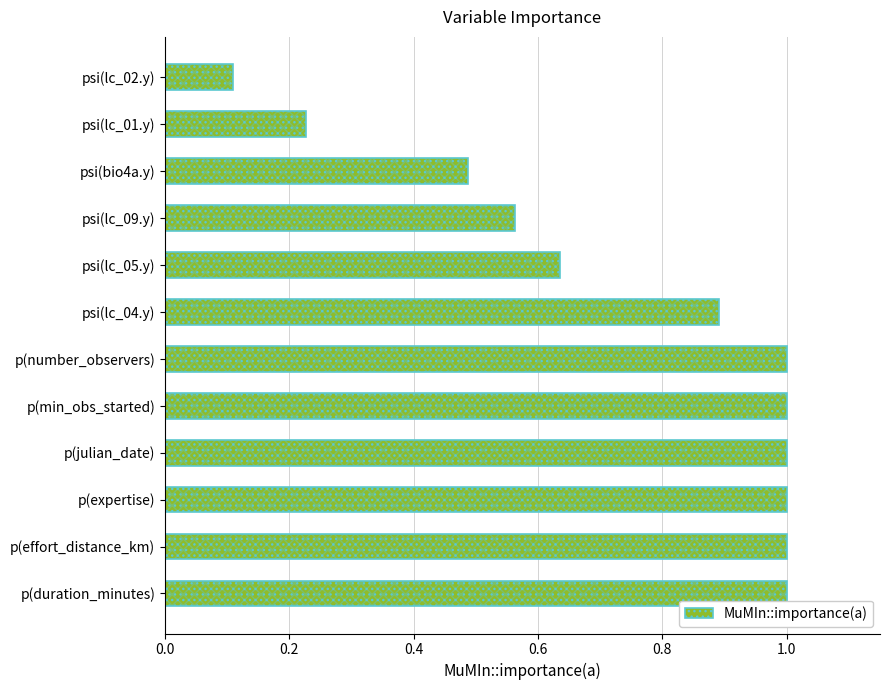

The value at p(expertise) is 1.0. True or false?

True